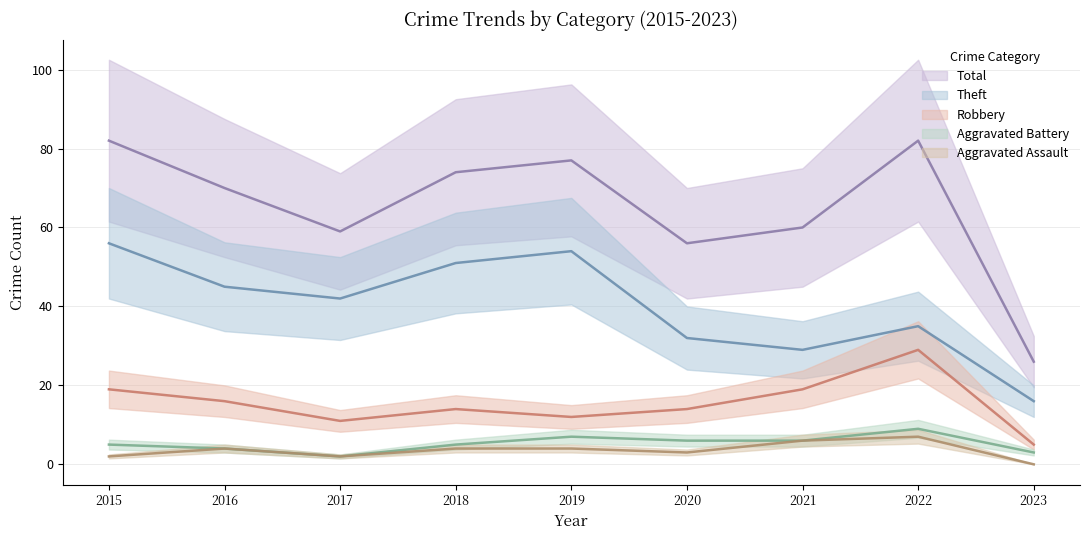

True or false: Aggravated Assault has more than 0 points higher than both neighbors.

True